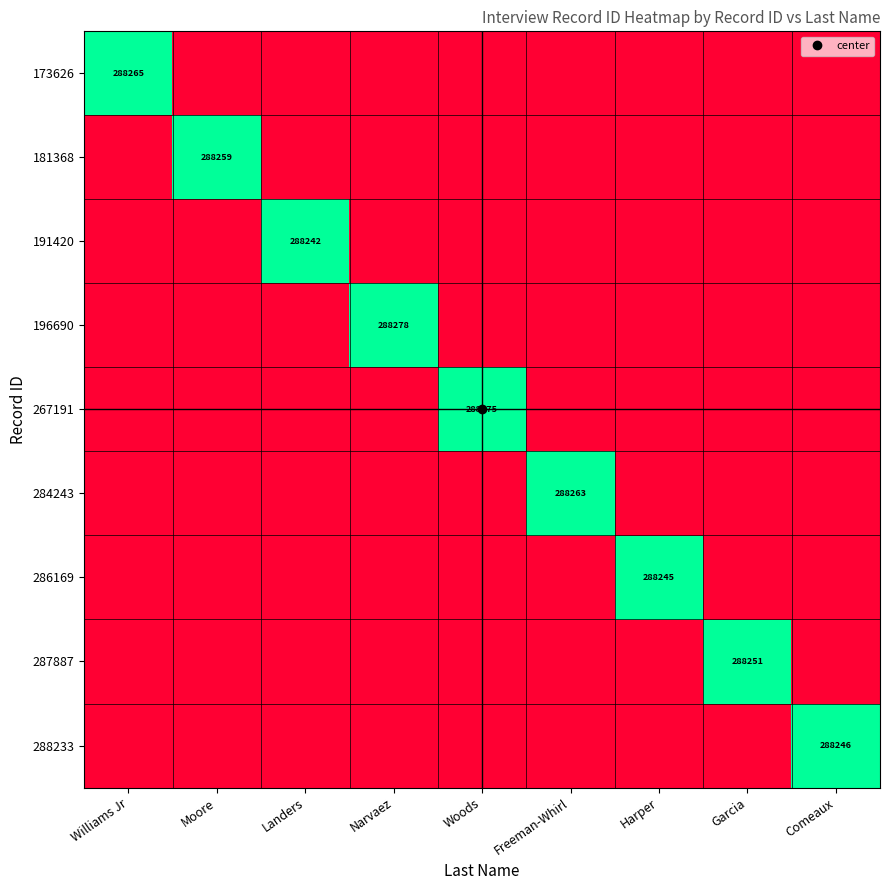

Which has a higher value, Narvaez or Comeaux?

Narvaez